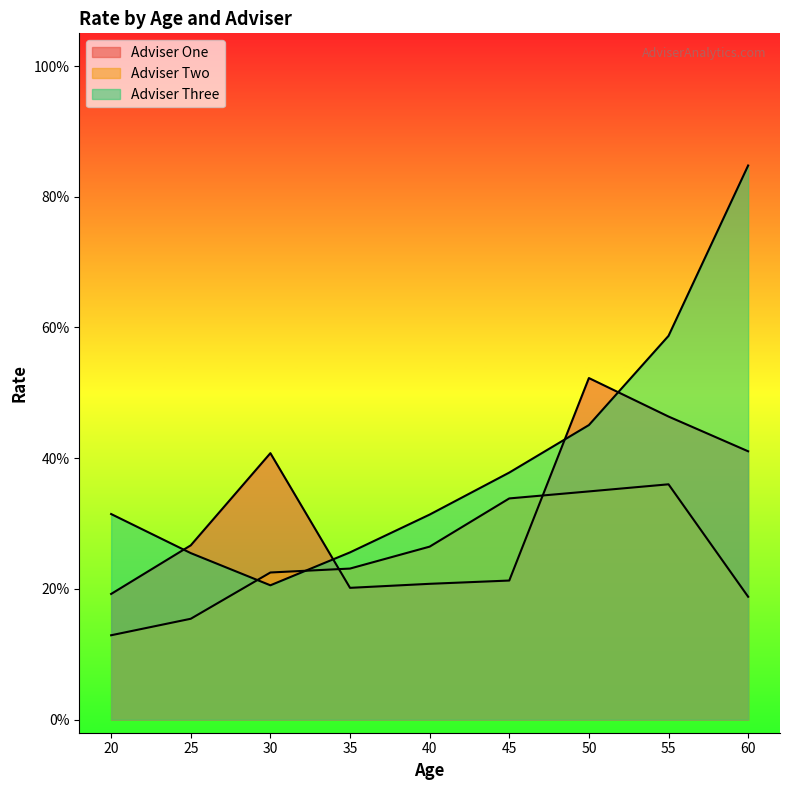

Which series has the widest spread of values?

Adviser Three